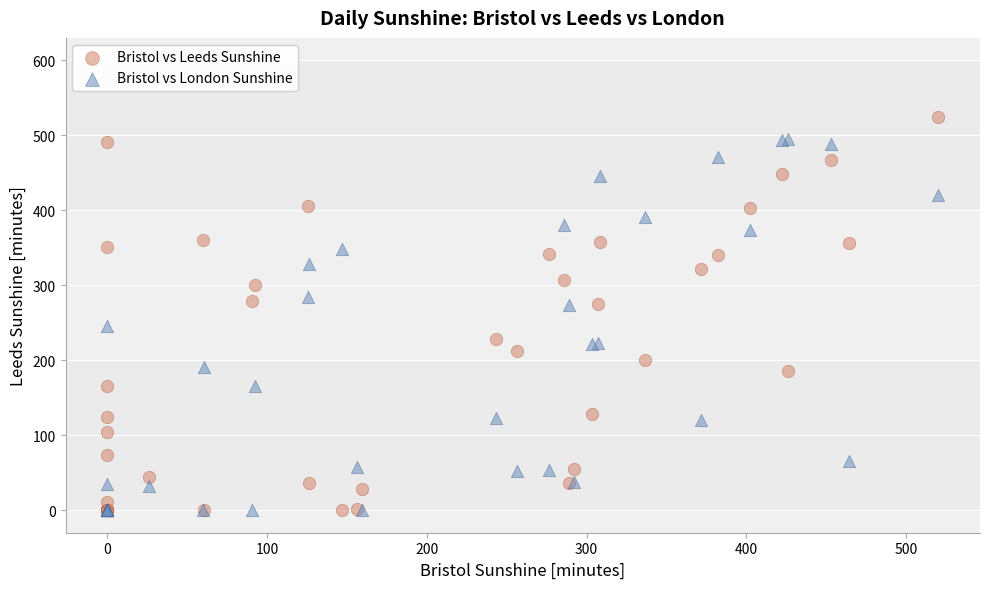

Which series reaches the maximum Y coordinate?

Bristol vs Leeds Sunshine